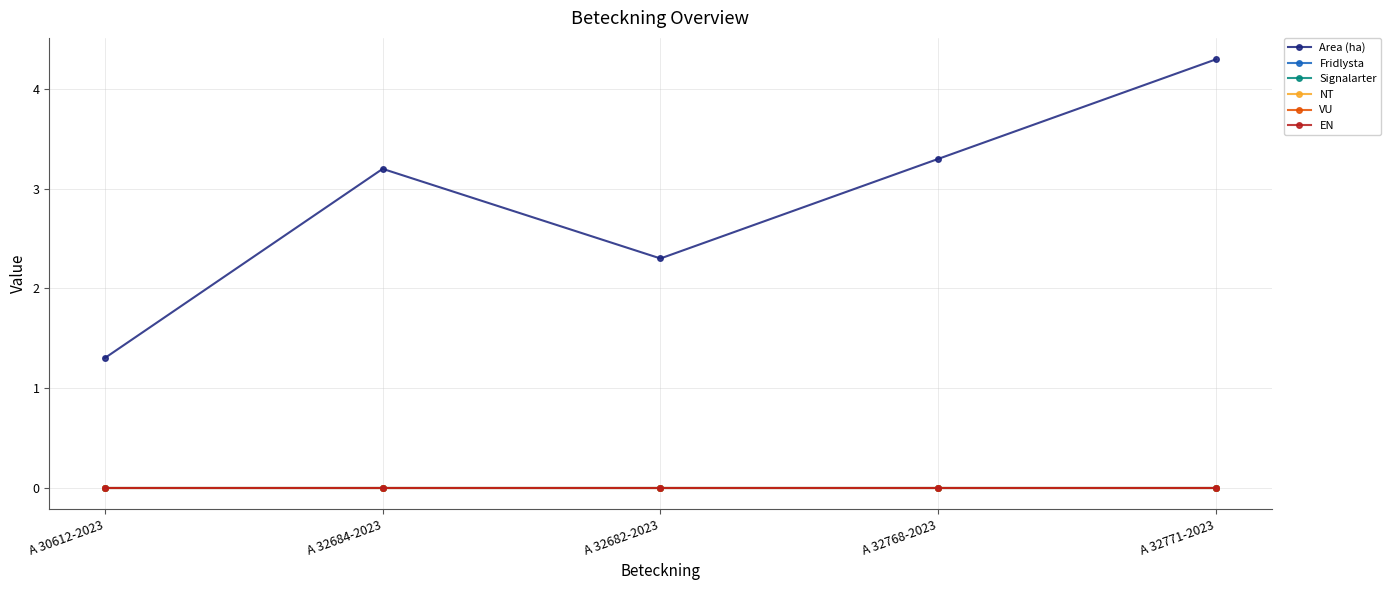

What is the label of the 3rd point from the right?

A 32682-2023